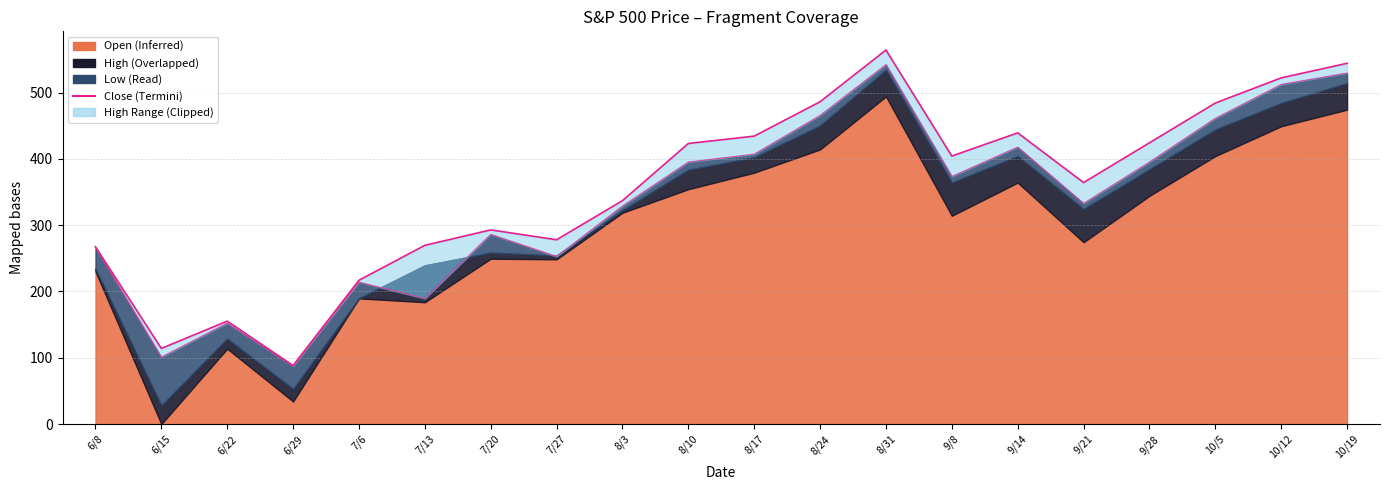

List the labels in order of value, smallest first.

6/29, 6/15, 6/22, 7/6, 6/8, 7/13, 7/27, 7/20, 8/3, 9/21, 9/8, 8/10, 9/28, 8/17, 9/14, 10/5, 8/24, 10/12, 10/19, 8/31